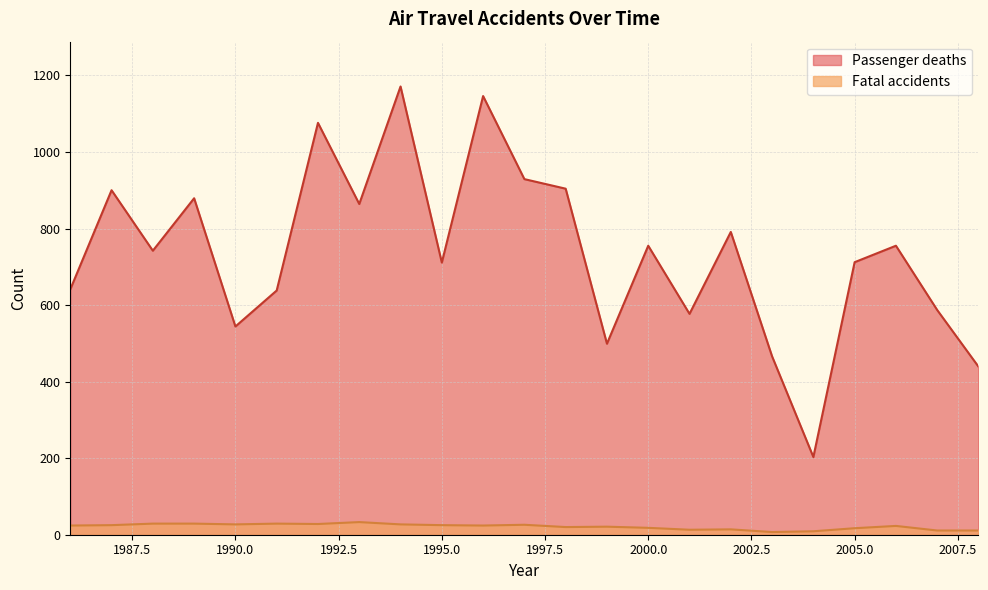

Reading left to right, what are all the values shown in this chart?

Passenger deaths: 1986=641	1987=900	1988=742	1989=879	1990=544	1991=638	1992=1076	1993=864	1994=1171	1995=711	1996=1146	1997=929	1998=904	1999=499	2000=755	2001=577	2002=791	2003=466	2004=203	2005=712	2006=755	2007=587	2008=439
Fatal accidents: 1986=24	1987=25	1988=29	1989=29	1990=27	1991=29	1992=28	1993=33	1994=27	1995=25	1996=24	1997=26	1998=20	1999=21	2000=18	2001=13	2002=14	2003=7	2004=9	2005=17	2006=23	2007=11	2008=11